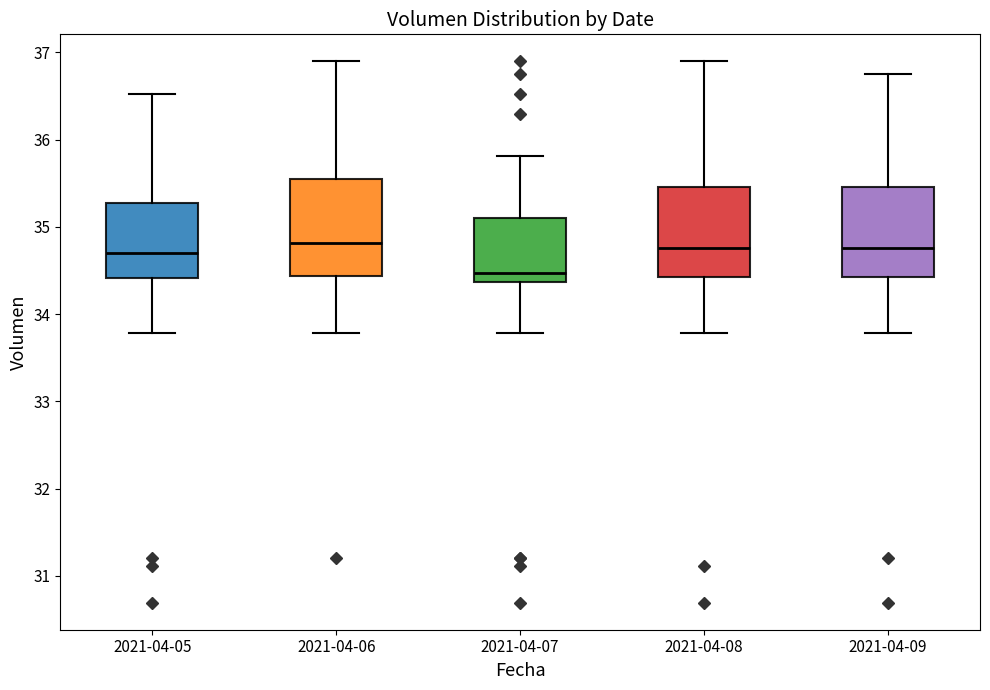

Reading left to right, read every box against the y-axis: the position of its median line, the range the box covers, and the ends of its whiskers. The values are not printed on the chart, so give them approximately, as read against the axis.

2021-04-05: median 34.7, box 34.4 to 35.3, whiskers 33.8 to 36.5
2021-04-06: median 34.8, box 34.4 to 35.5, whiskers 33.8 to 36.9
2021-04-07: median 34.5, box 34.4 to 35.1, whiskers 33.8 to 35.8
2021-04-08: median 34.8, box 34.4 to 35.5, whiskers 33.8 to 36.9
2021-04-09: median 34.8, box 34.4 to 35.5, whiskers 33.8 to 36.8